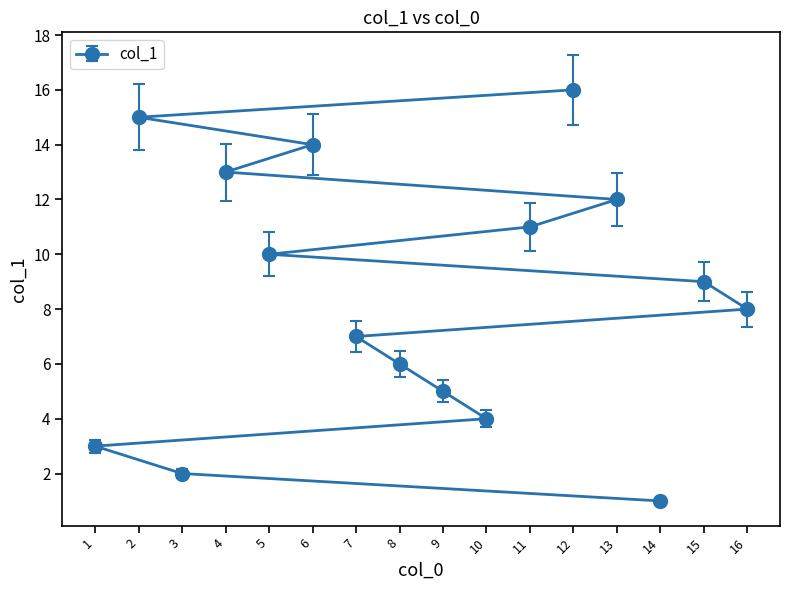

The chart shows a value of 8 at 16. True or false?

True